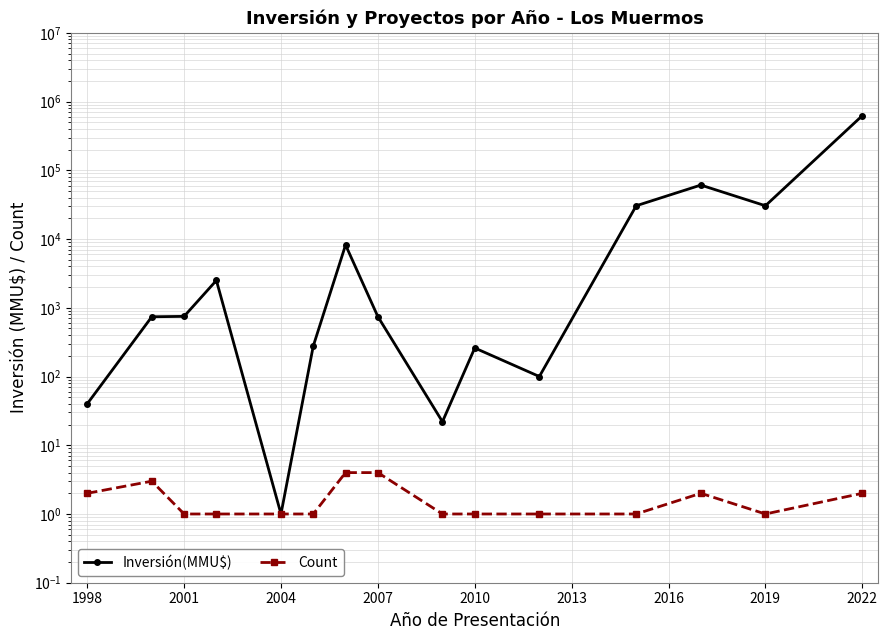

Which category has the lowest value in the Count series?

2001